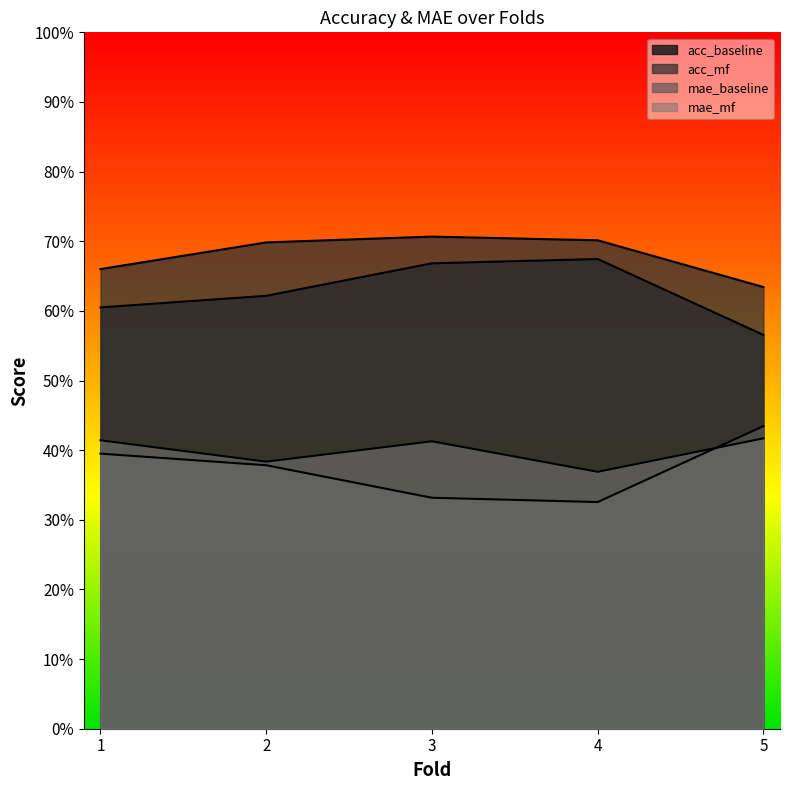

The value of mae_baseline at 4 is 0.2. True or false?

False